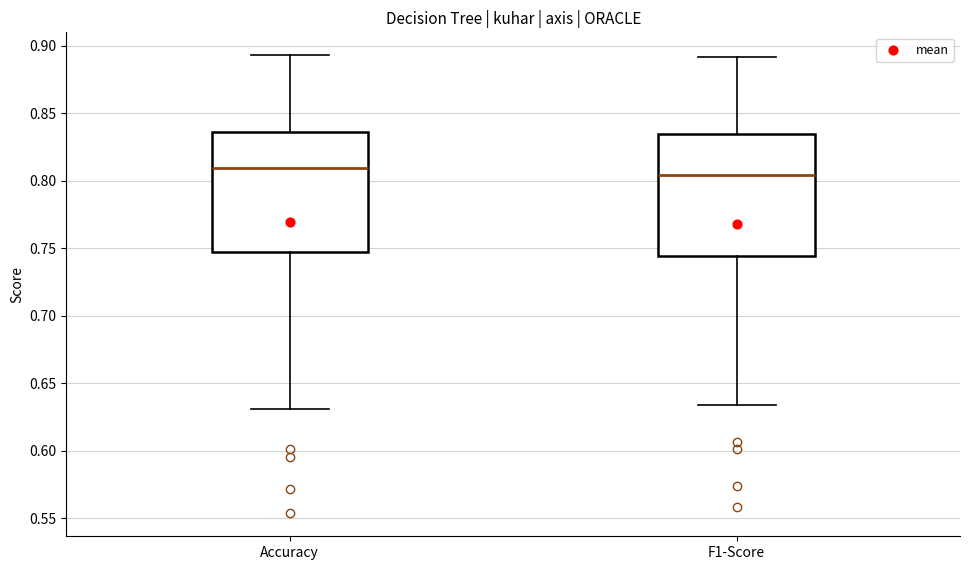

Which box has the lowest median line?

F1-Score